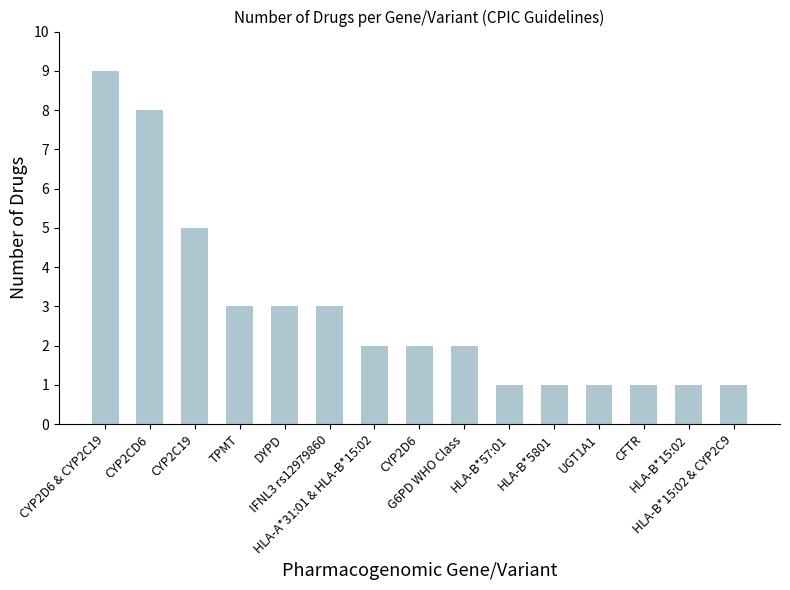

What is the difference between the maximum and minimum values?

8